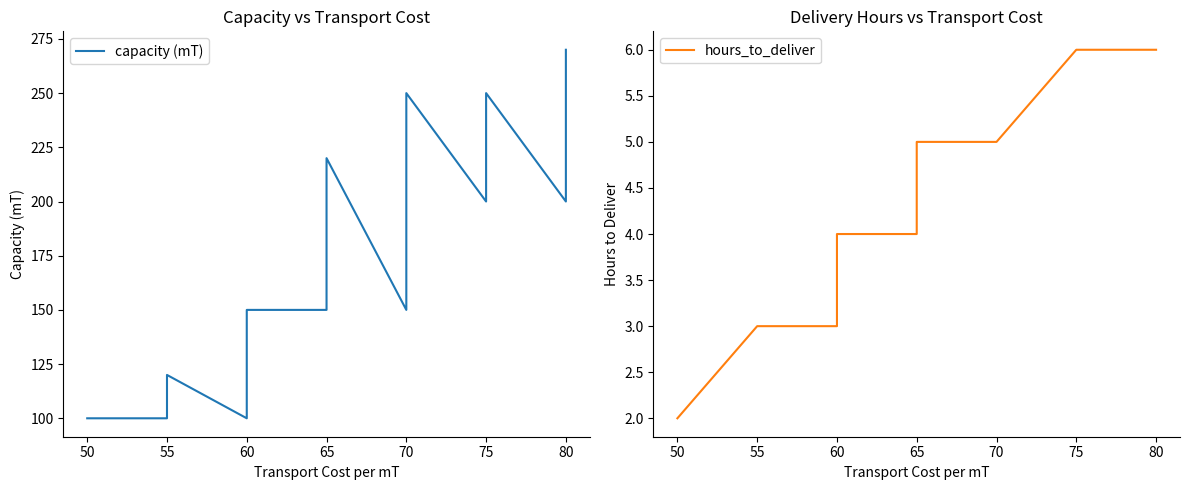

Which series has the largest total across all categories?

capacity (mT)